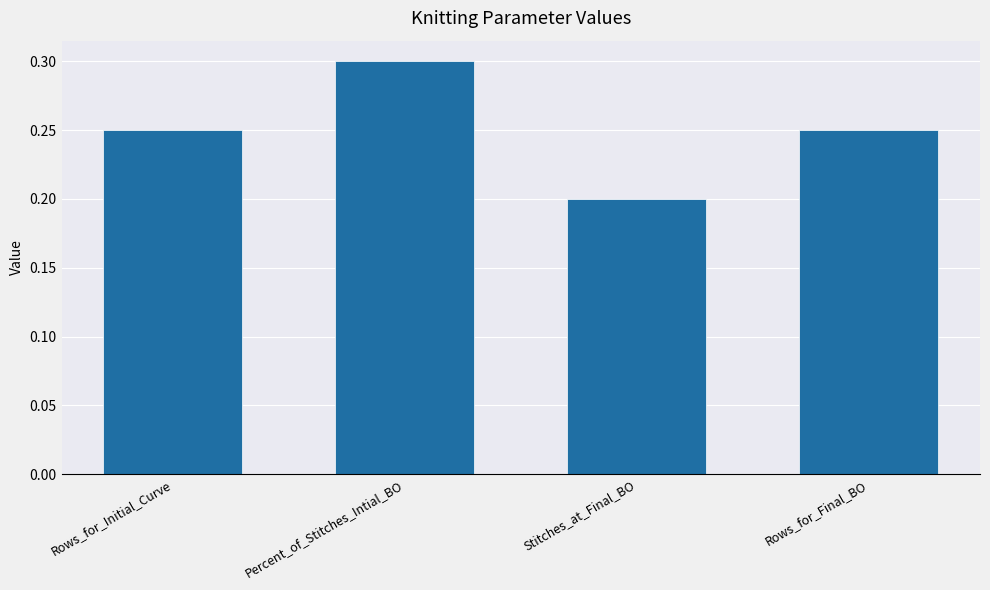

What is the label of the 4th bar from the left?

Rows_for_Final_BO